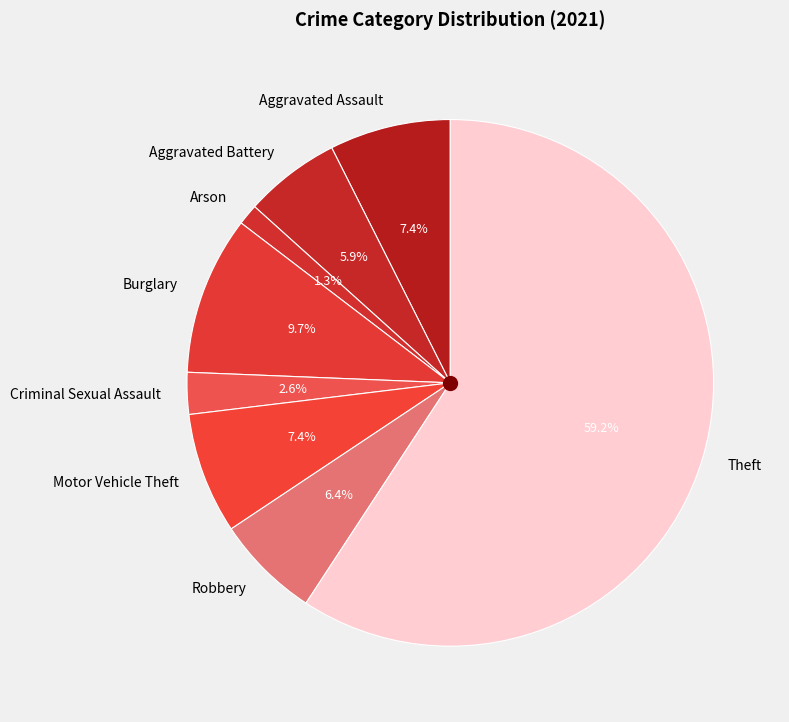

How much of the chart is everything except Criminal Sexual Assault?

97.4%